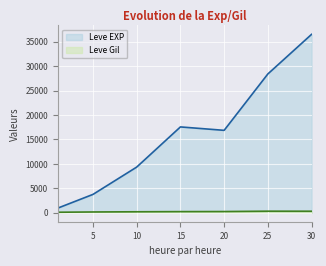

List the series in order of their overall mean, lowest first.

Leve Gil, Leve EXP